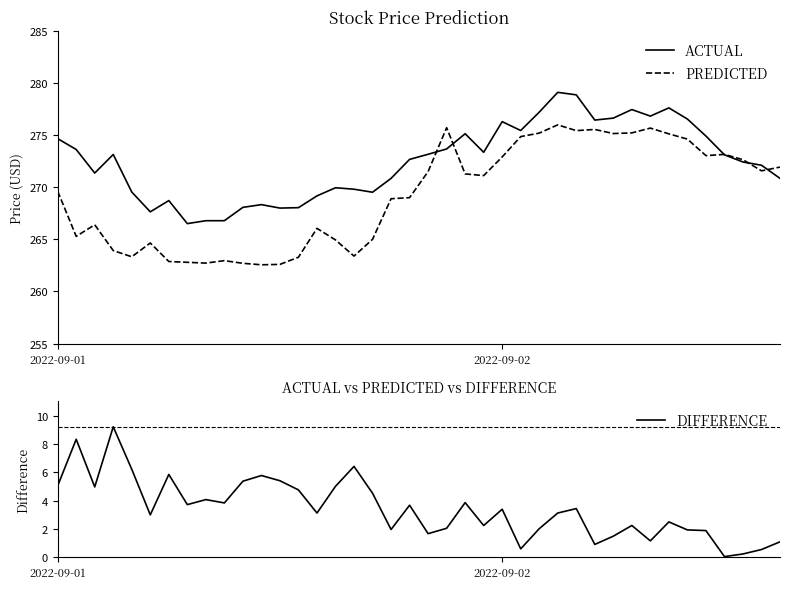

What is the maximum value for PREDICTED?

276.0